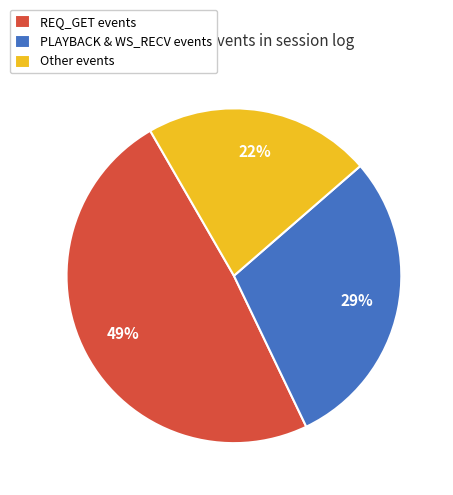

The REQ_GET events slice represents 49% of the pie. True or false?

True